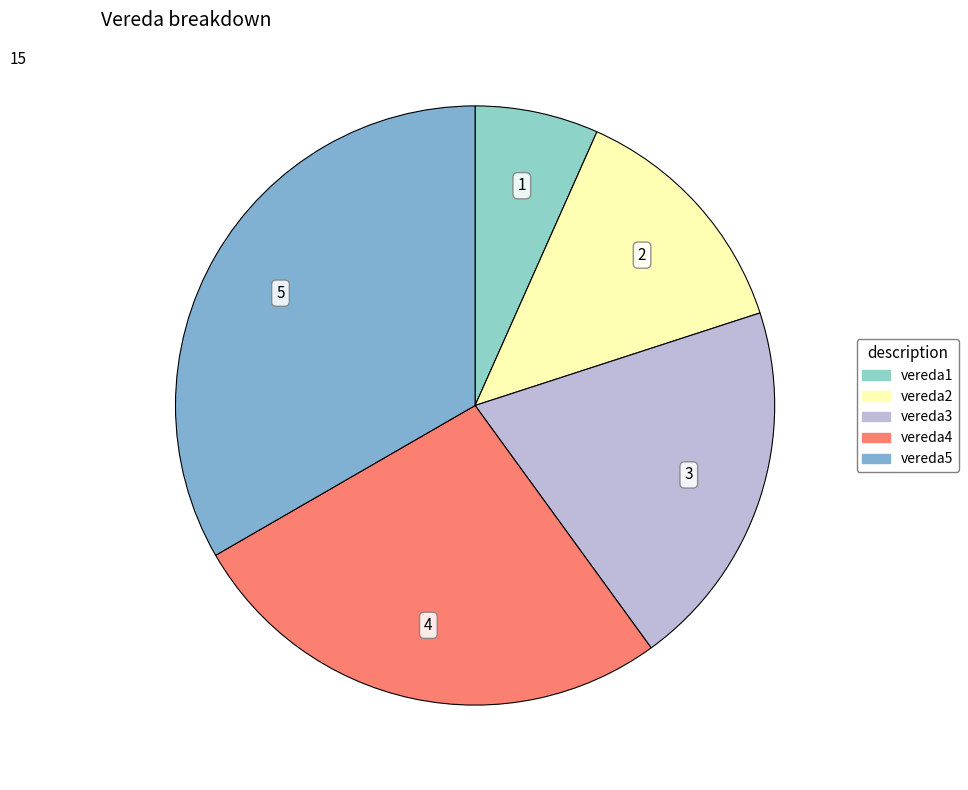

How many slices are in this pie chart?

5